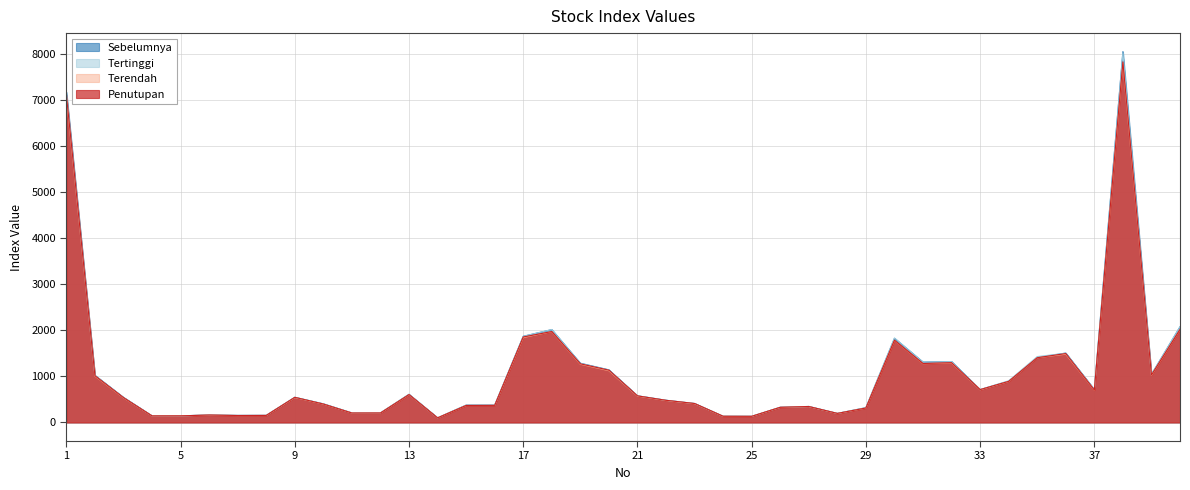

Where is Tertinggi nearest to the value 4061?

40